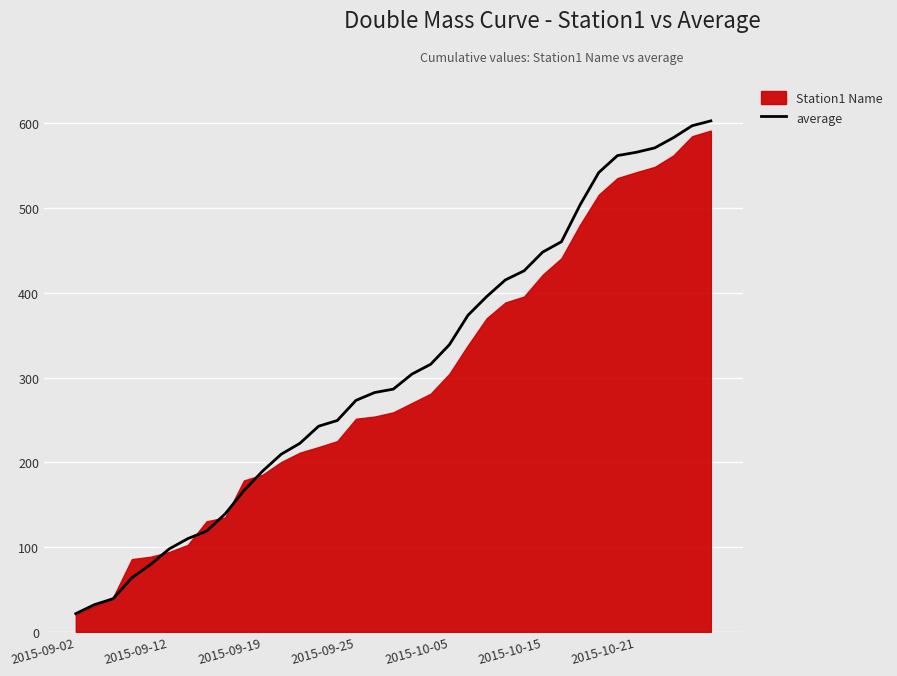

What is the maximum value for average?

602.9